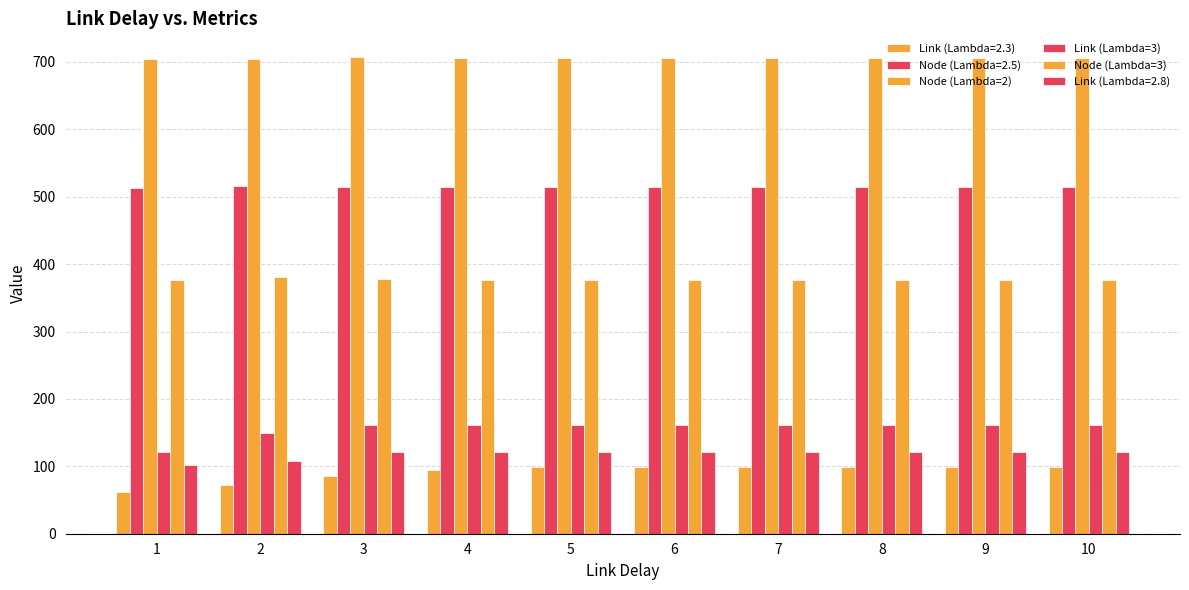

How many series are shown in this chart?

6